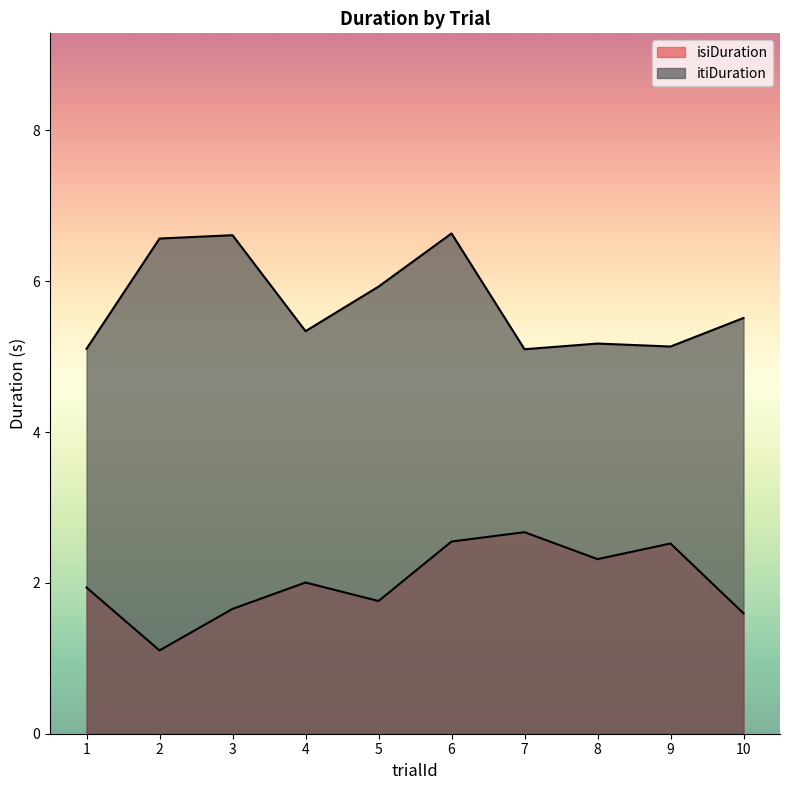

How many data points in isiDuration are less than 2?

5